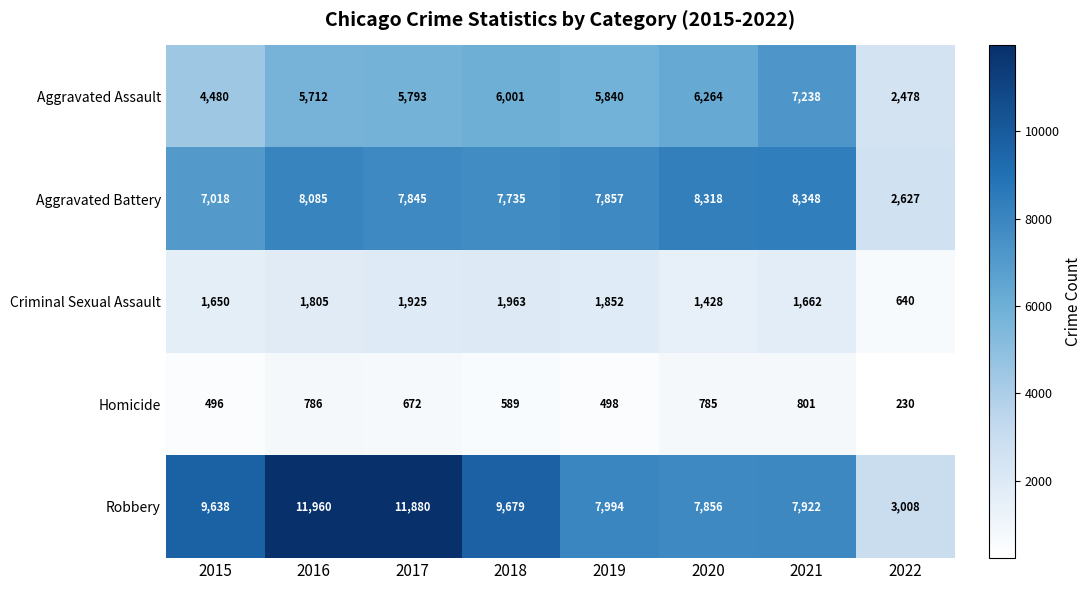

True or false: Criminal Sexual Assault has a value of 1805 at 2016.

True